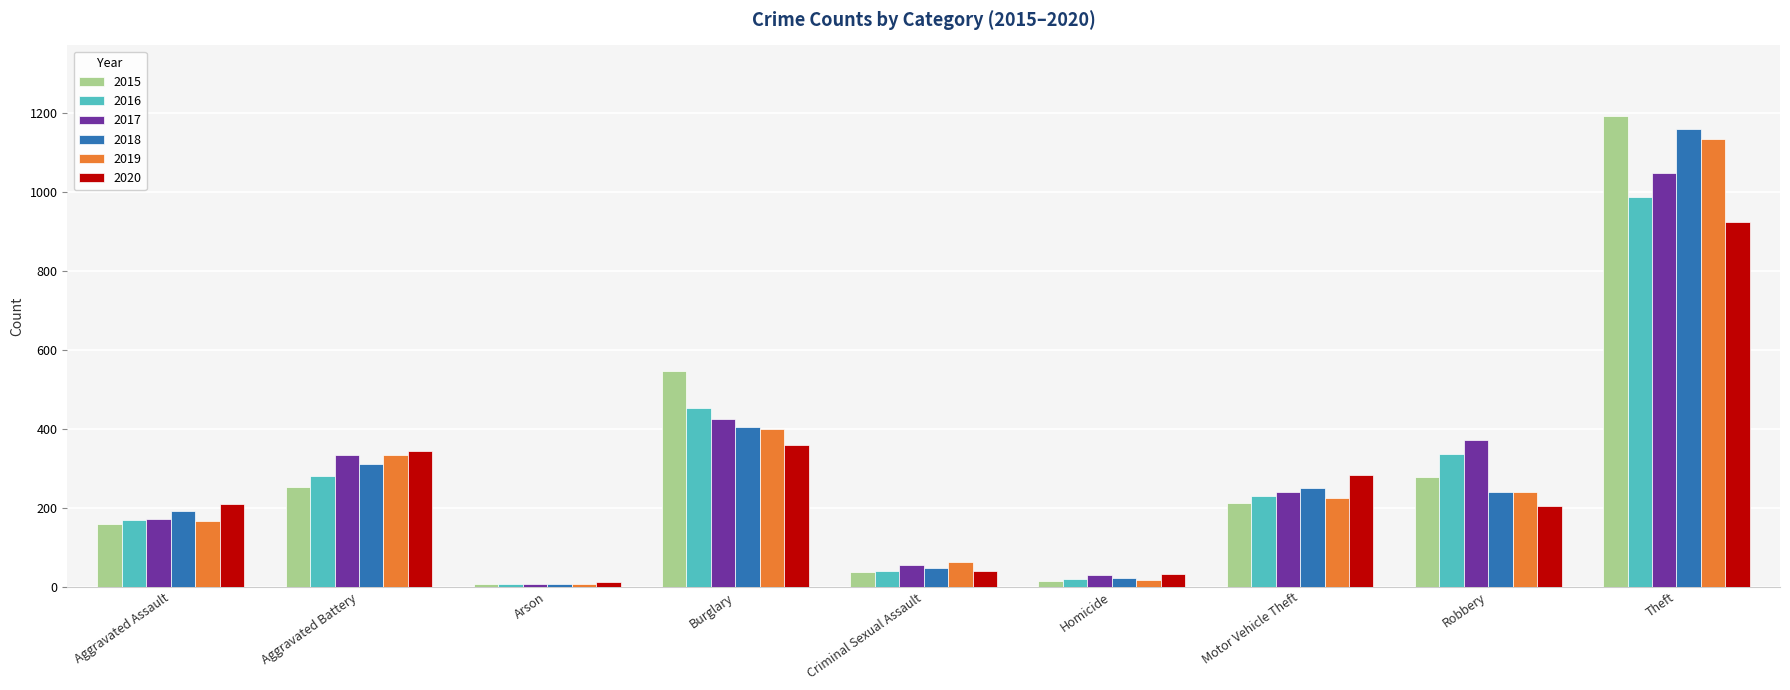

At which label does 2018 reach its minimum?

Arson